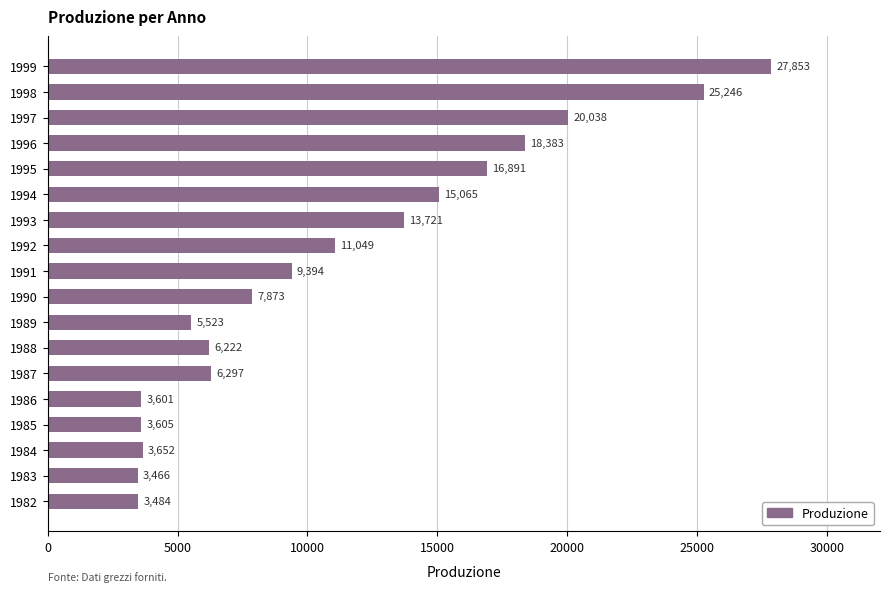

The value at 1995 is 11605. True or false?

False